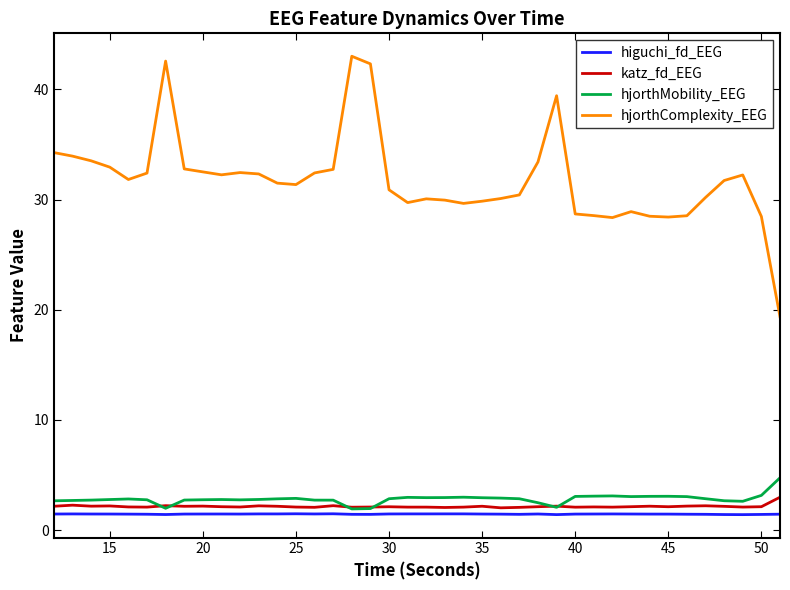

What is the sum of all hjorthComplexity_EEG values?

1272.3